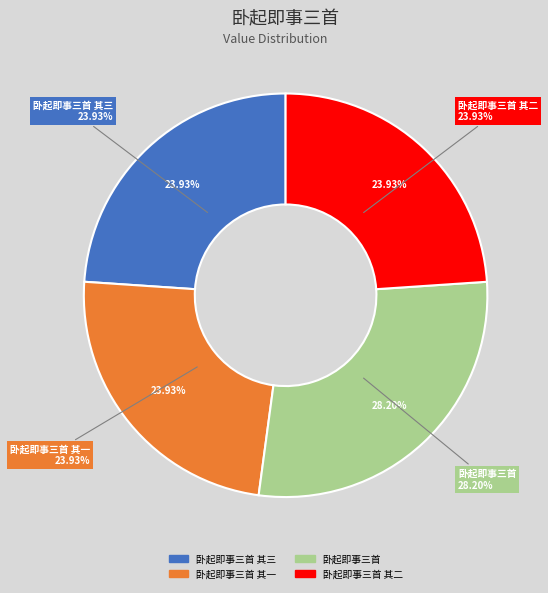

To the nearest percent, what portion does 卧起即事三首 represent?

28%